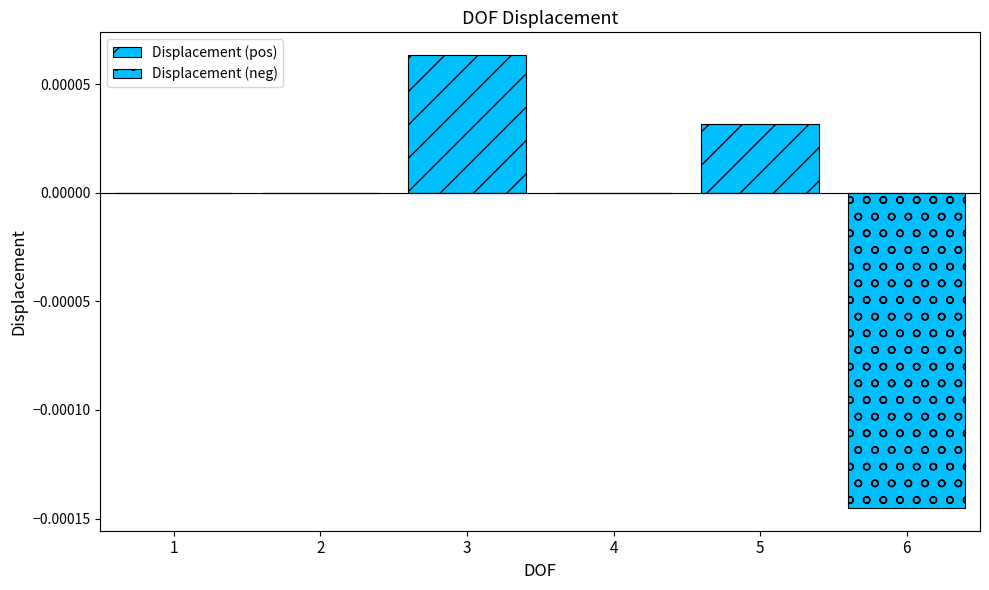

How many series are shown in this chart?

2